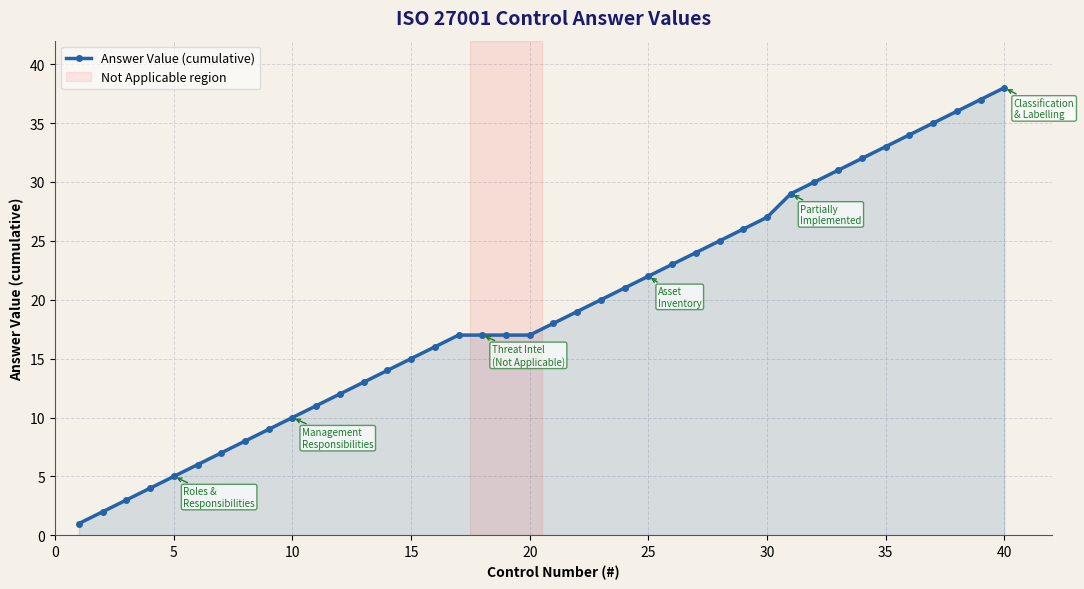

How many lines are shown in the chart?

1